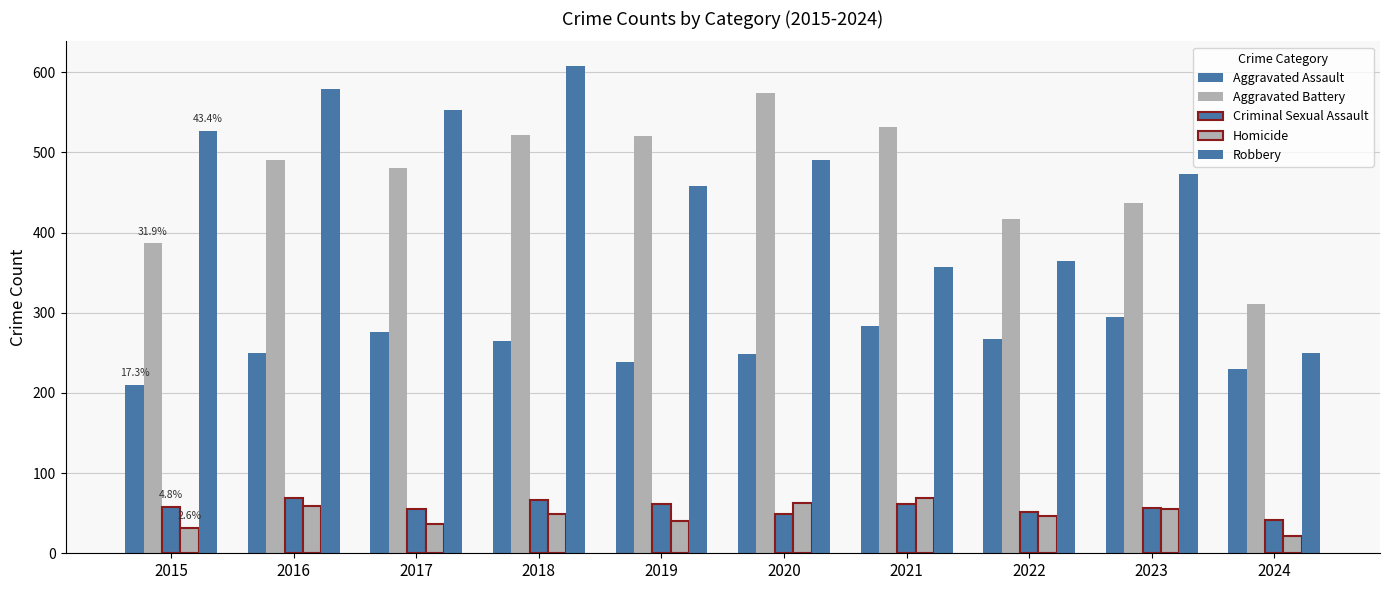

Between 2023 and 2020, which is larger?

2023